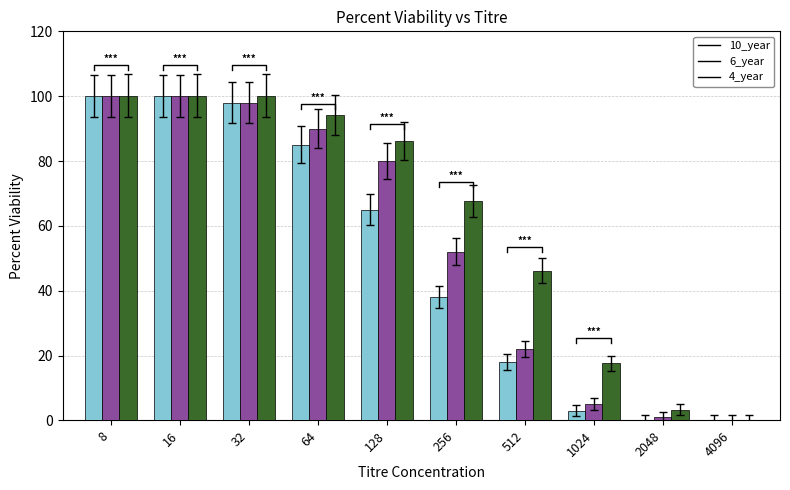

Reading left to right, extract all data points from this chart.

10_year: 8=100.0	16=100.0	32=98.0	64=85.0	128=65.0	256=38.0	512=18.0	1024=3.0	2048=0.0	4096=0.0
6_year: 8=100.0	16=100.0	32=98.0	64=90.0	128=80.0	256=52.0	512=22.0	1024=5.0	2048=1.0	4096=0.0
4_year: 8=100.2	16=100.2	32=100.2	64=94.1	128=86.1	256=67.8	512=46.1	1024=17.6	2048=3.3	4096=0.0